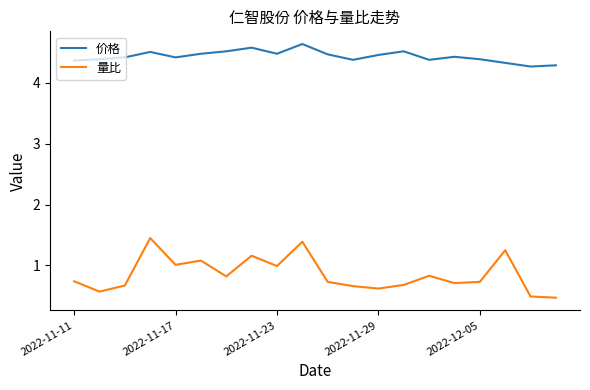

What is the difference between the second highest and second lowest values in the 价格 series?

0.3